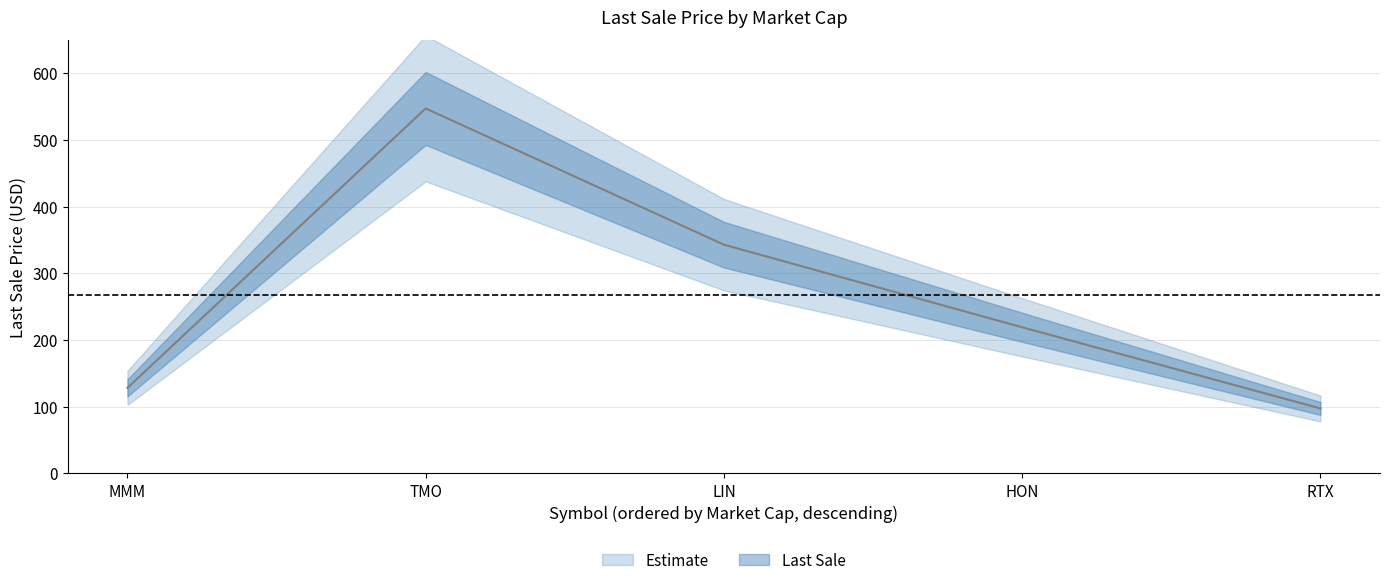

How many values exceed 218?

3